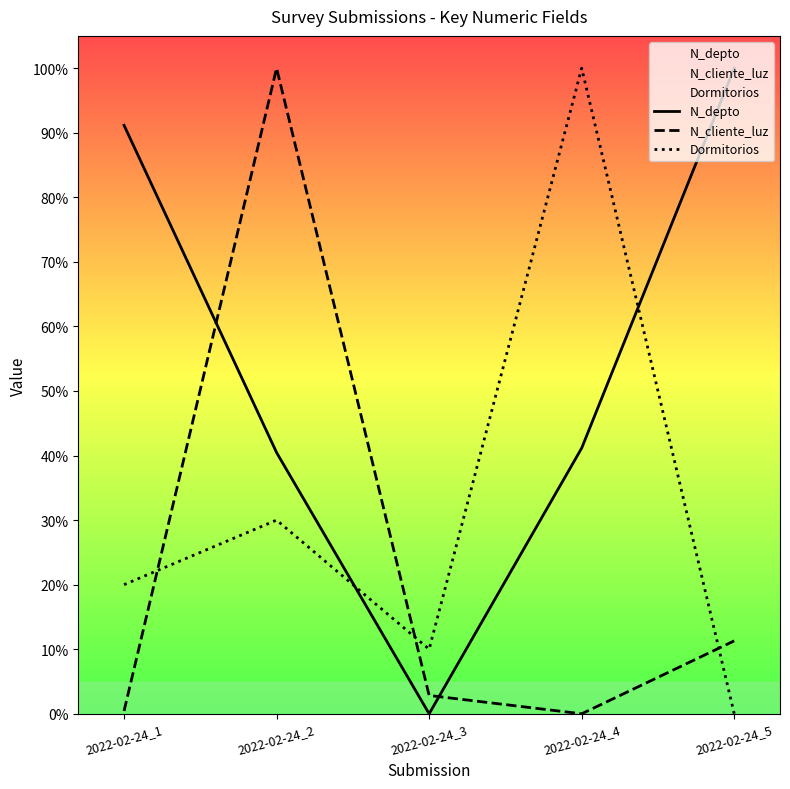

Which has a higher value, 2022-02-24_1 or 2022-02-24_3?

2022-02-24_1